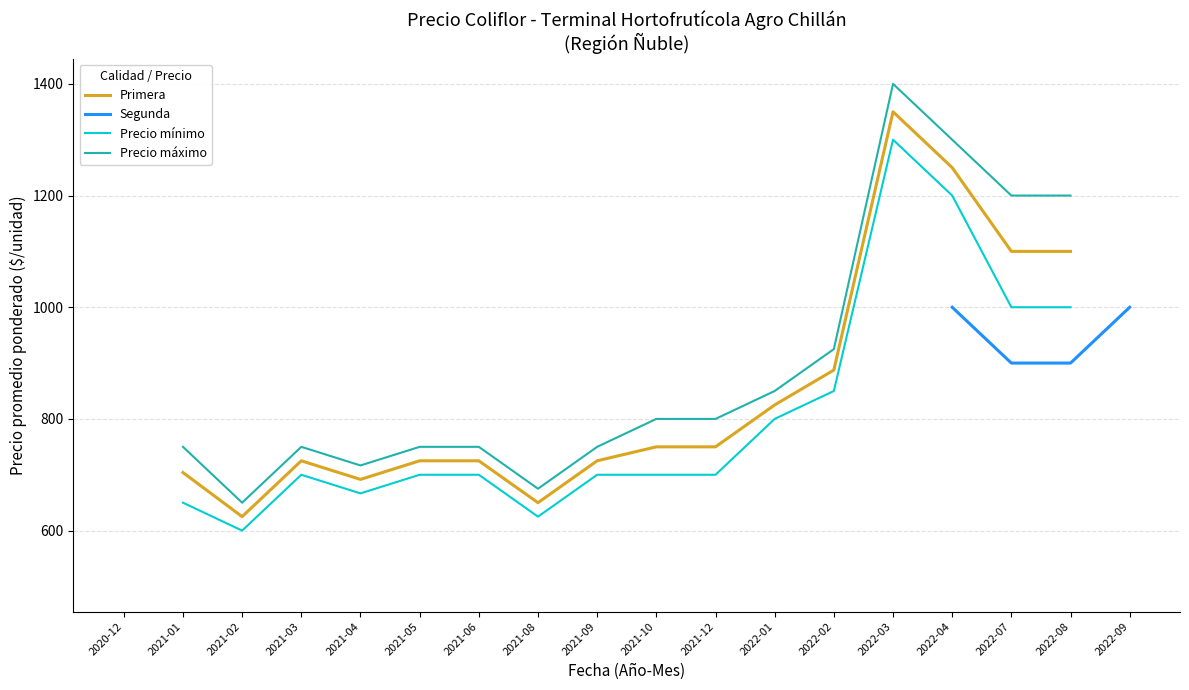

True or false: Primera and Precio mínimo intersect in this chart.

False